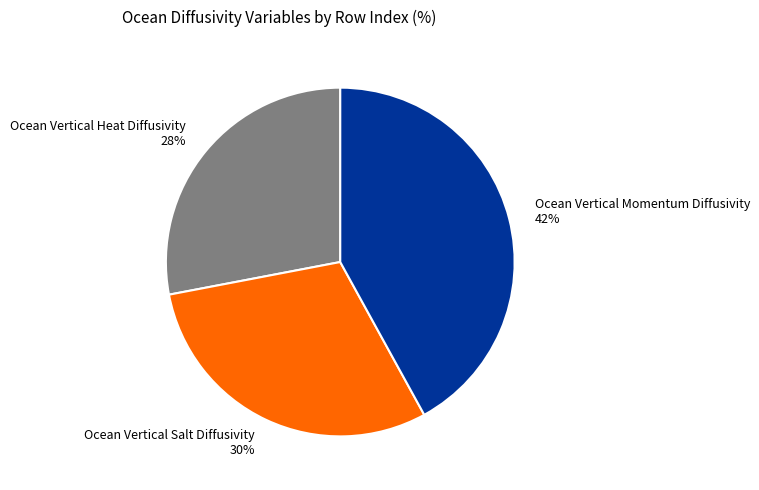

Does Ocean Vertical Heat Diffusivity represent more than half of the total?

No